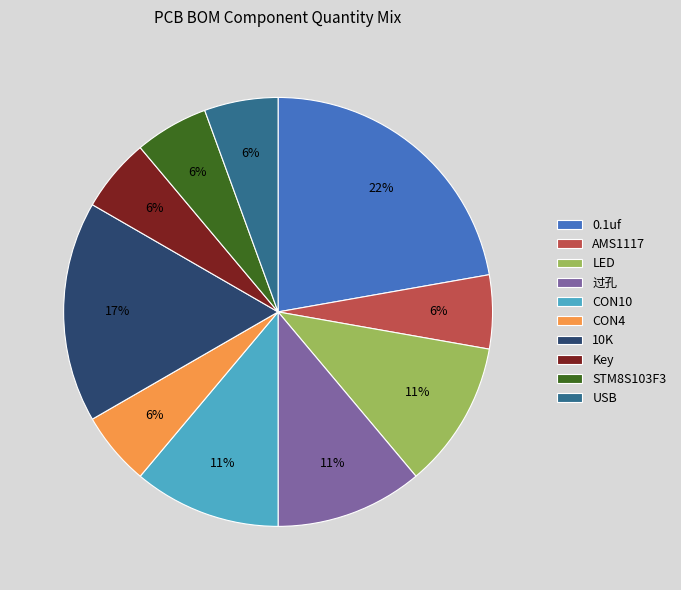

Combined, do 过孔 and Key account for over 50%?

No